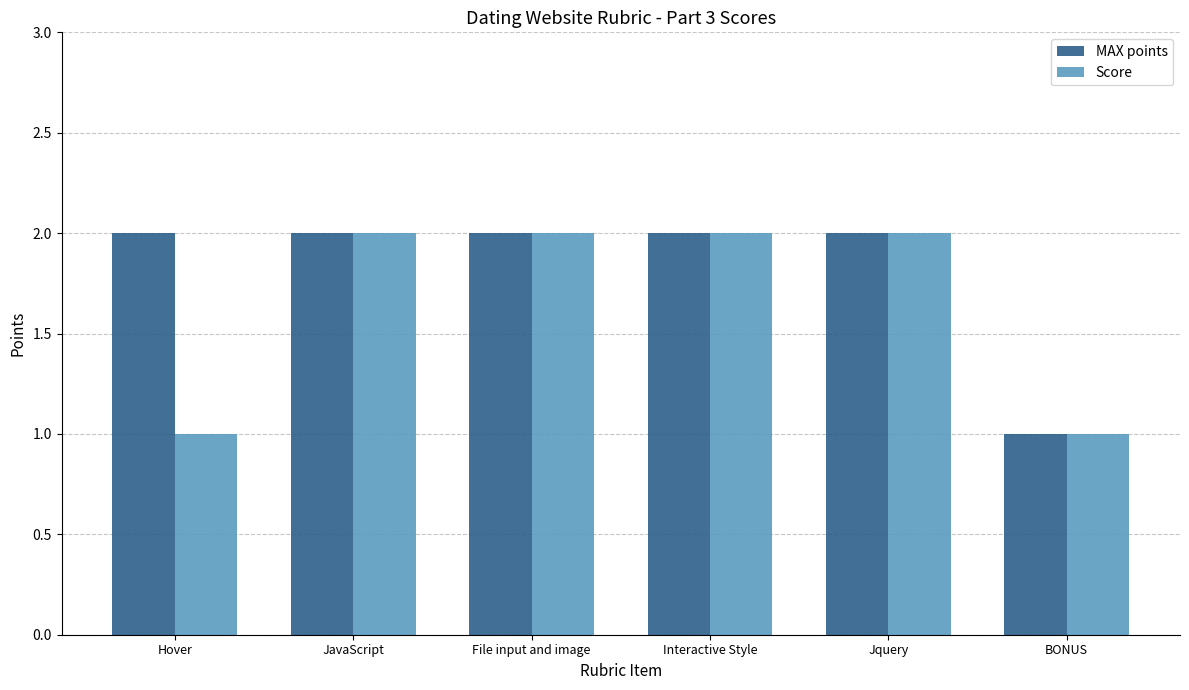

Count the number of data series in this chart.

2